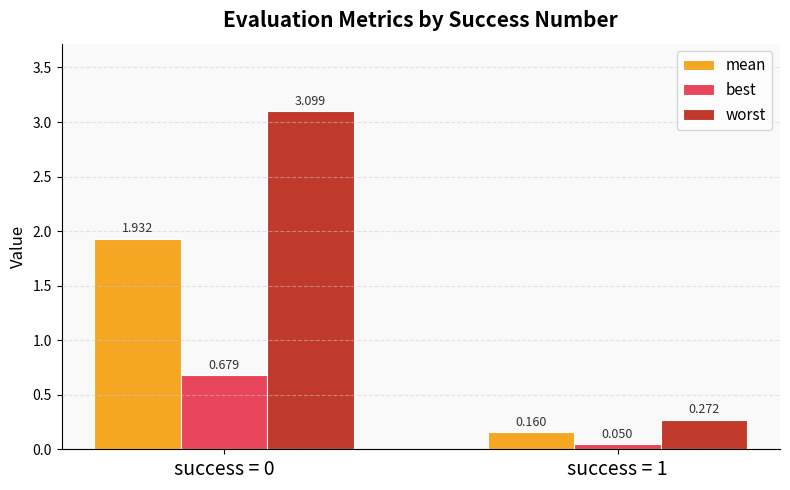

What is the total value across all series at success = 0?

5.7